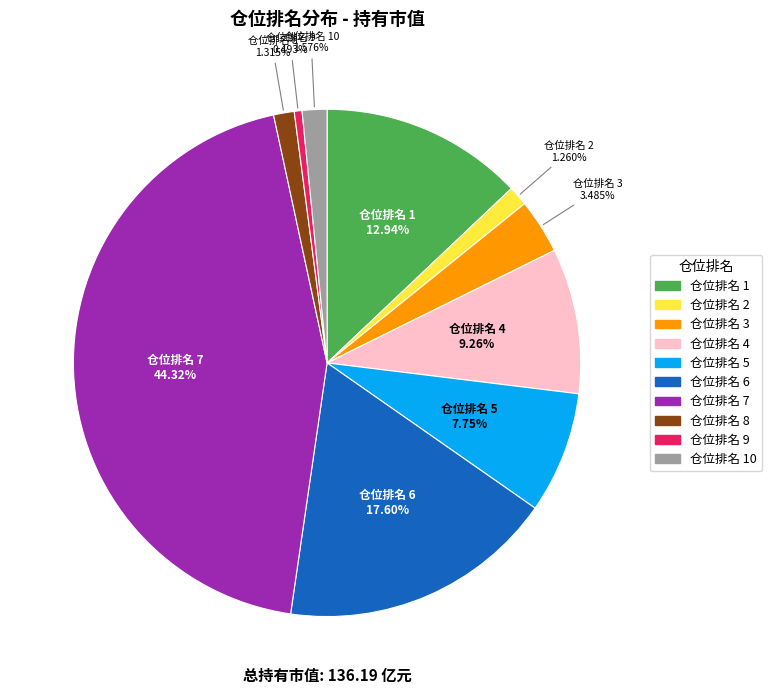

Is there a majority slice in this chart?

No